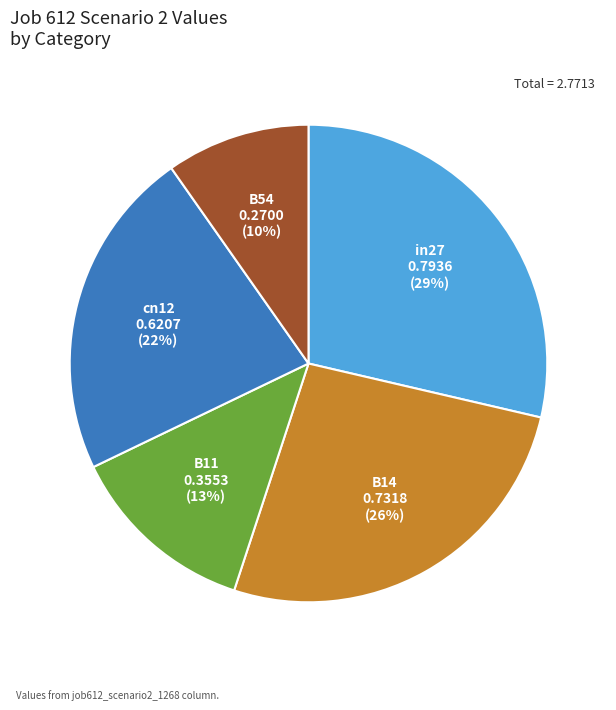

Is there any slice that represents more than half of the pie?

No